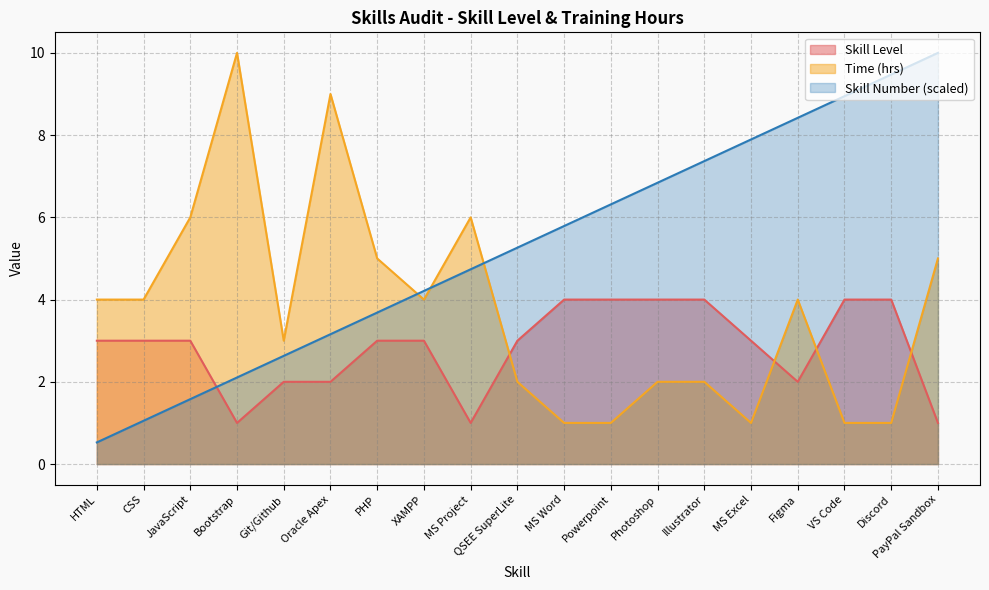

The value of Skill Number at QSEE SuperLite is 5.3. True or false?

True